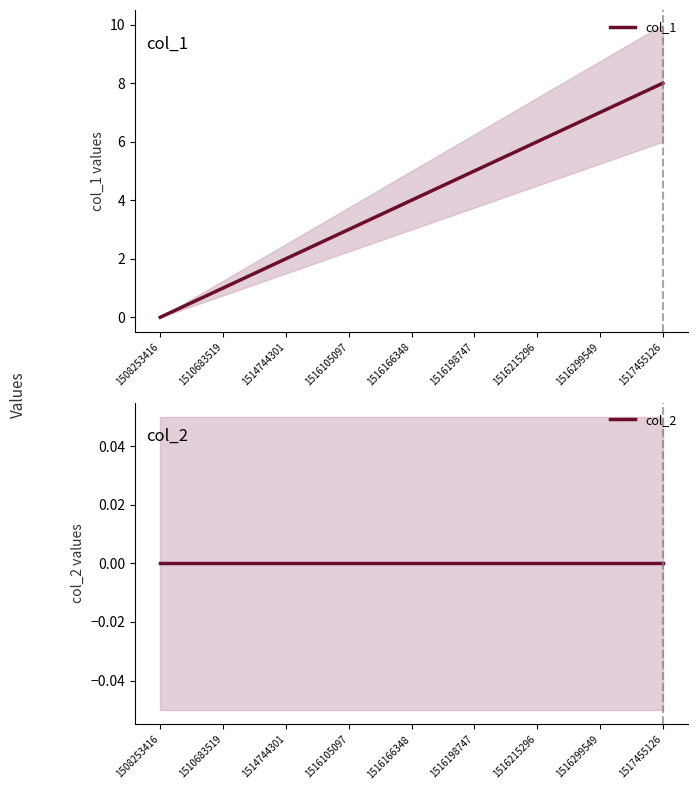

How many data points does each series have?

9